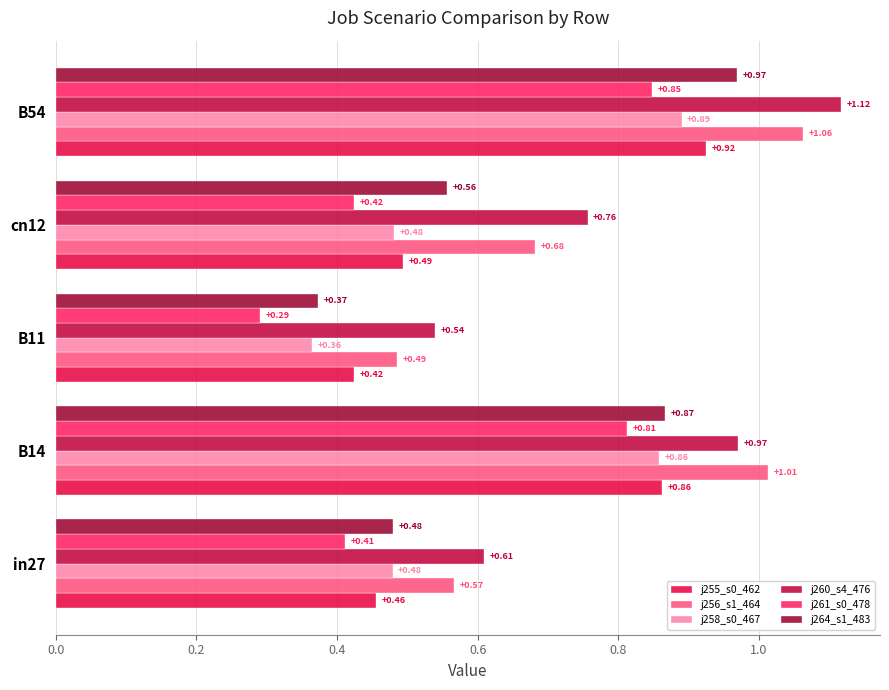

At which category is the sum across all series the highest?

B54